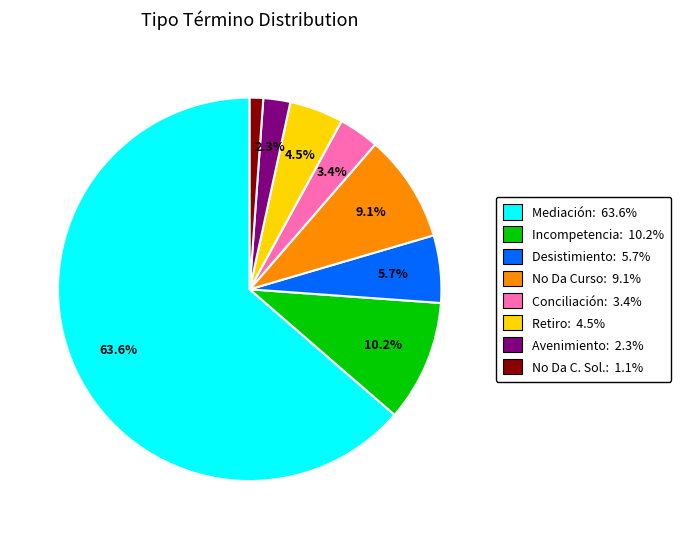

Does any single category account for the majority?

Yes